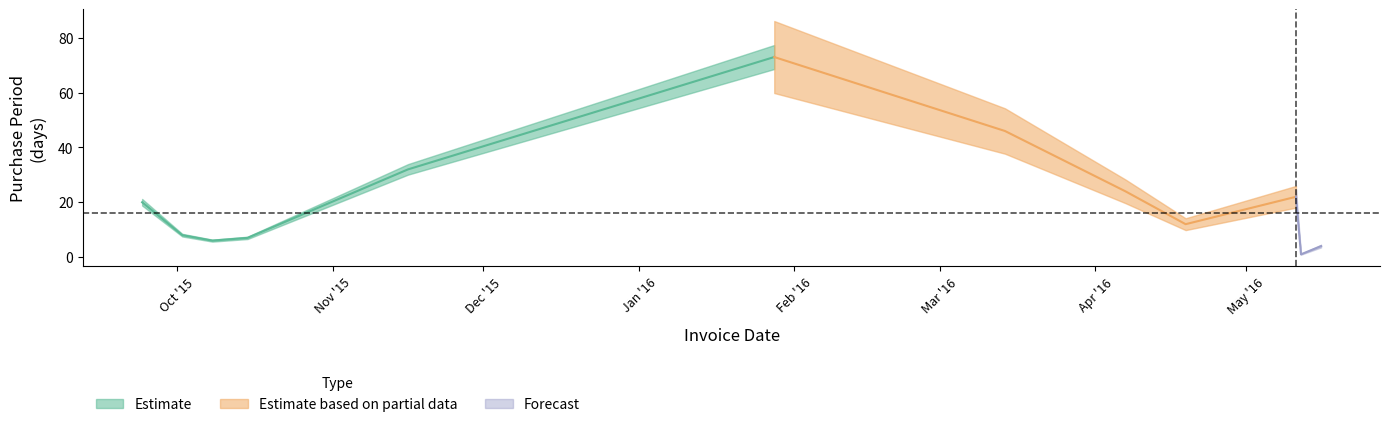

Rank the categories by value from highest to lowest.

2016-01-28, 2016-03-14, 2015-11-16, 2016-04-07, 2016-05-11, 2015-09-24, 2016-04-19, 2015-10-02, 2015-10-15, 2015-10-08, 2016-05-16, 2016-05-12